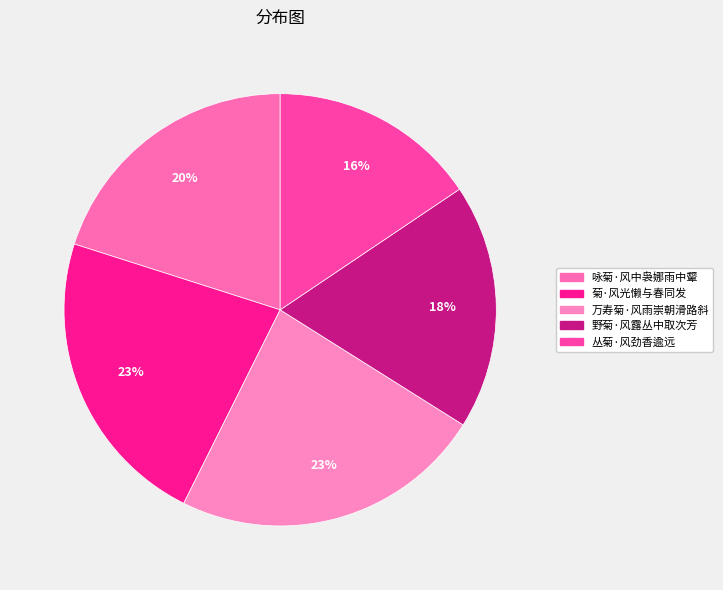

What percentage is the 咏菊·风中袅娜雨中颦 slice, to the nearest percent?

20%